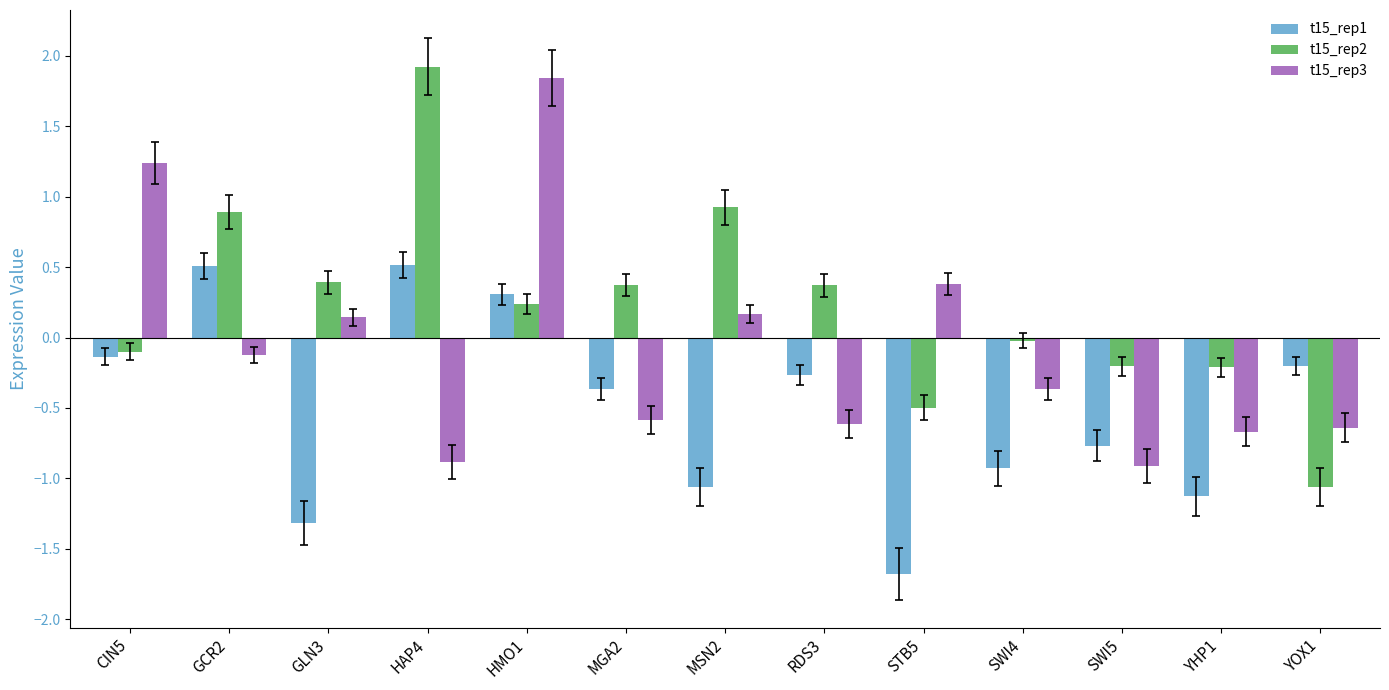

What is the approximate value of t15_rep2 at GCR2?

0.9